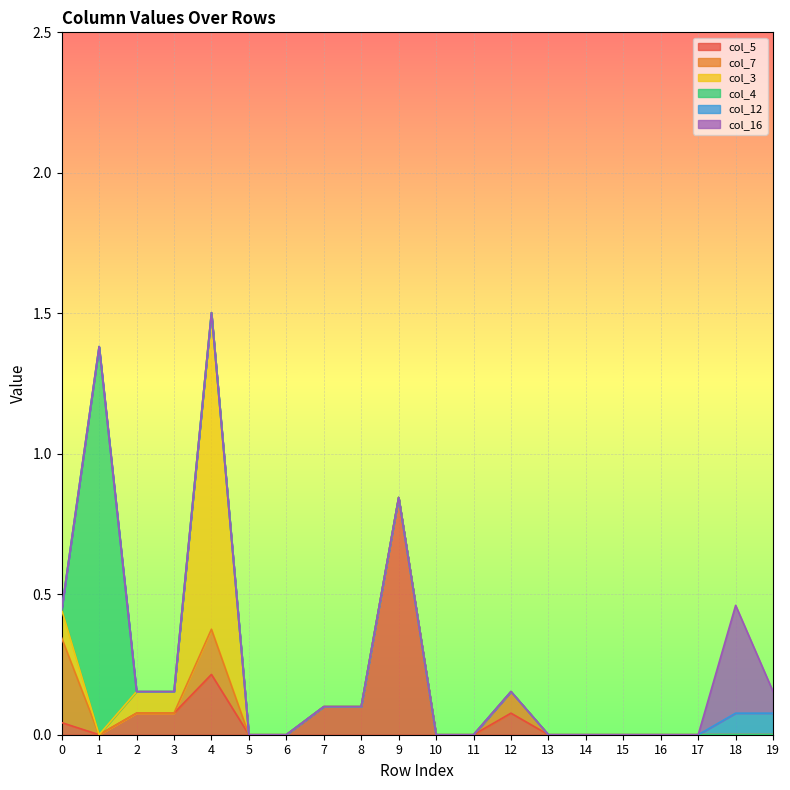

At which label does col_5 reach its peak?

9